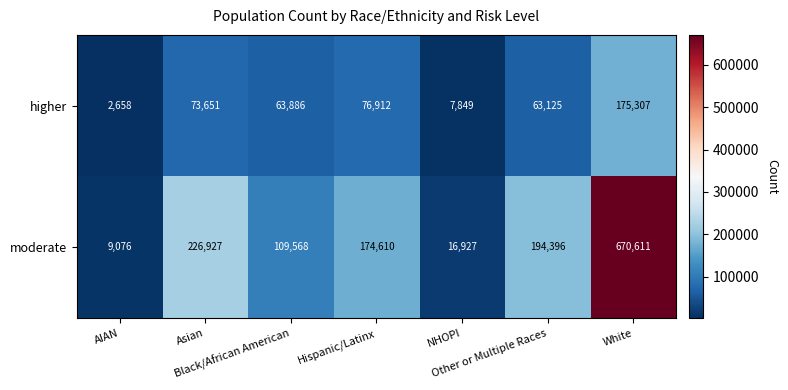

List the series in order of their overall mean, lowest first.

higher, moderate